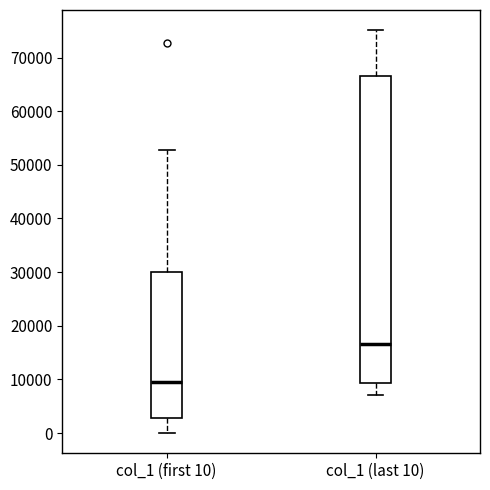

Which box is the tallest, from its lower edge to its upper edge?

col_1 (last 10)